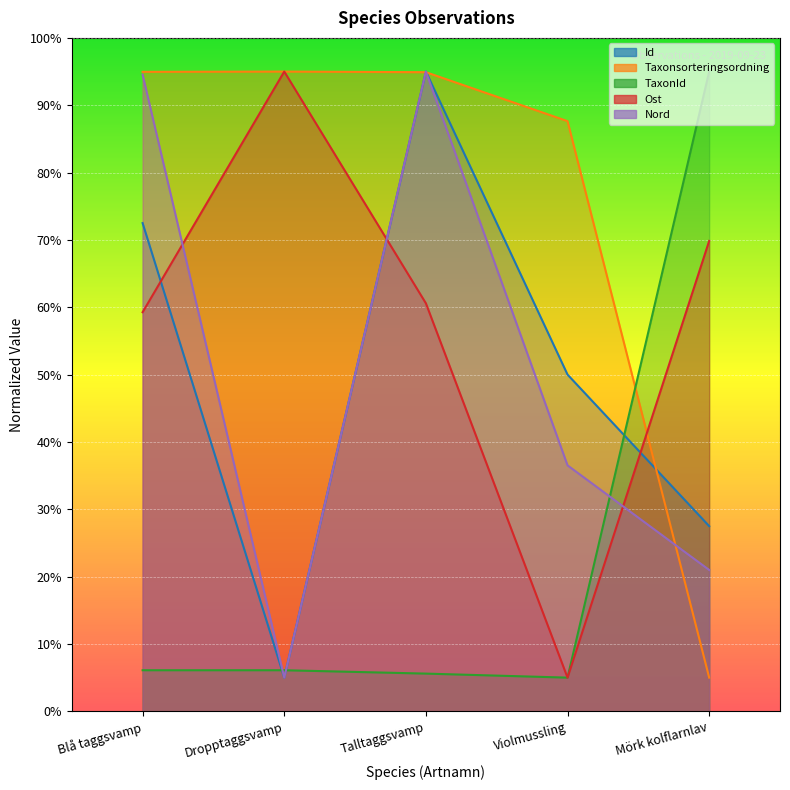

How many categories are shown in the chart?

5